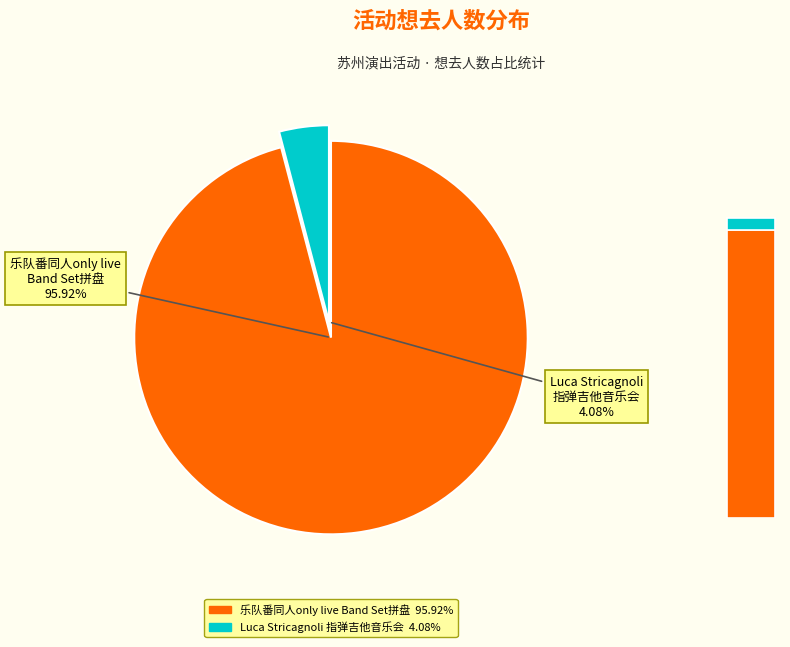

Rank the categories by value from lowest to highest.

苏州·Luca Stricagnoli 2024《进化时间》指弹吉他音乐会, 苏州·乐队番同人only live Band Set二次元乐队拼盘